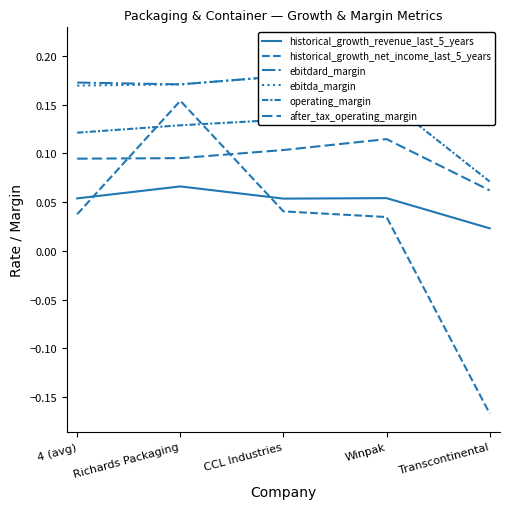

What is the maximum value for operating_margin?

0.2